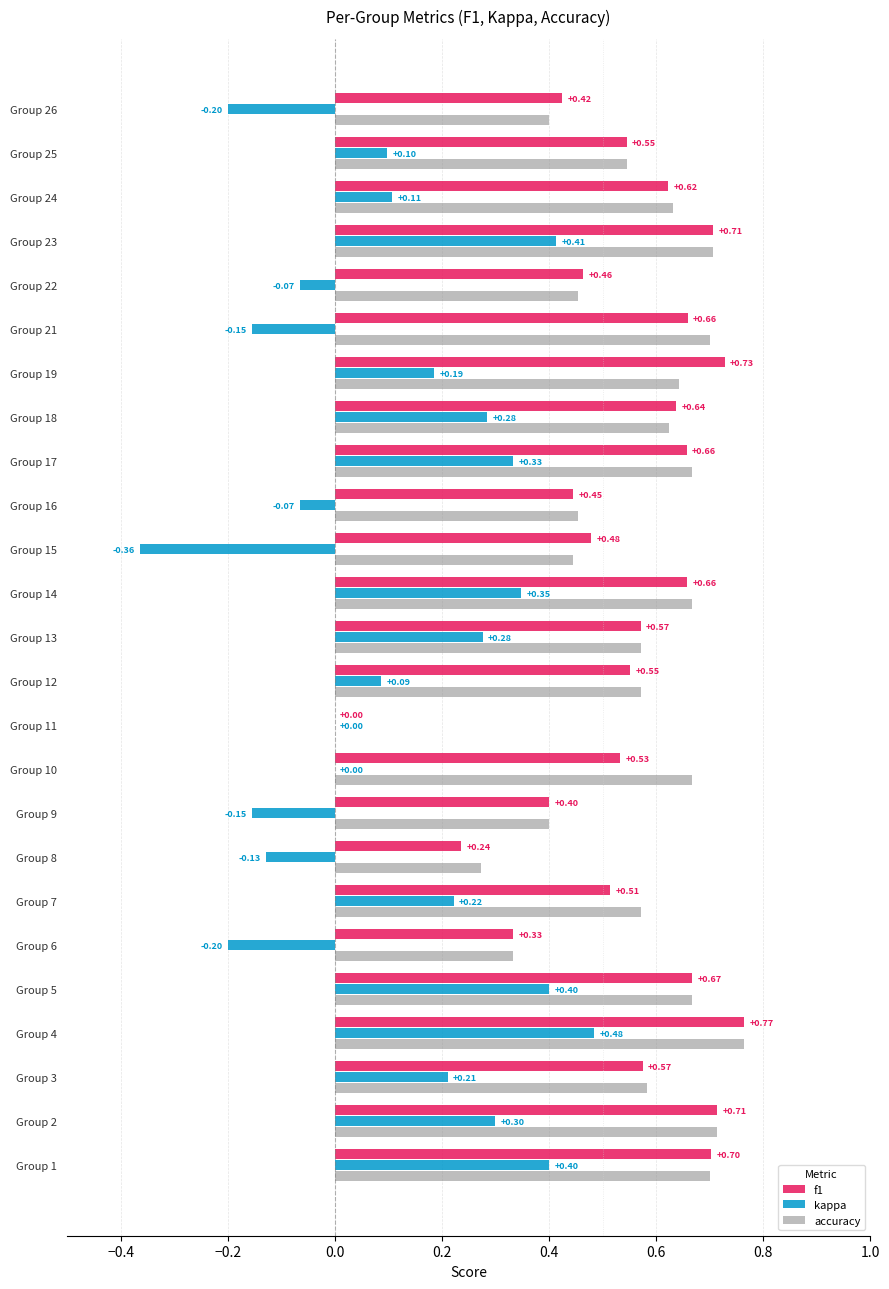

Which series has the largest total across all categories?

accuracy